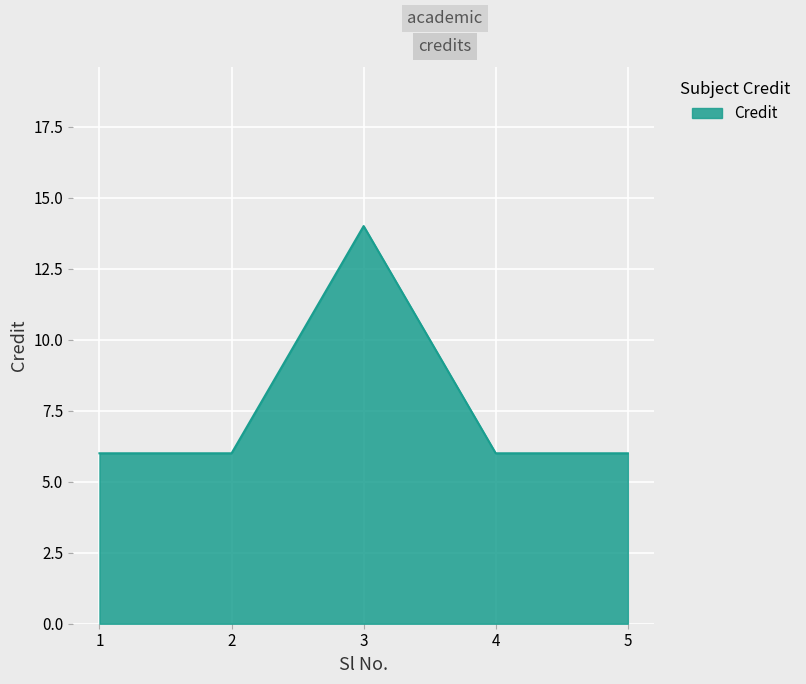

True or false: the data shows 6 at 5.

True